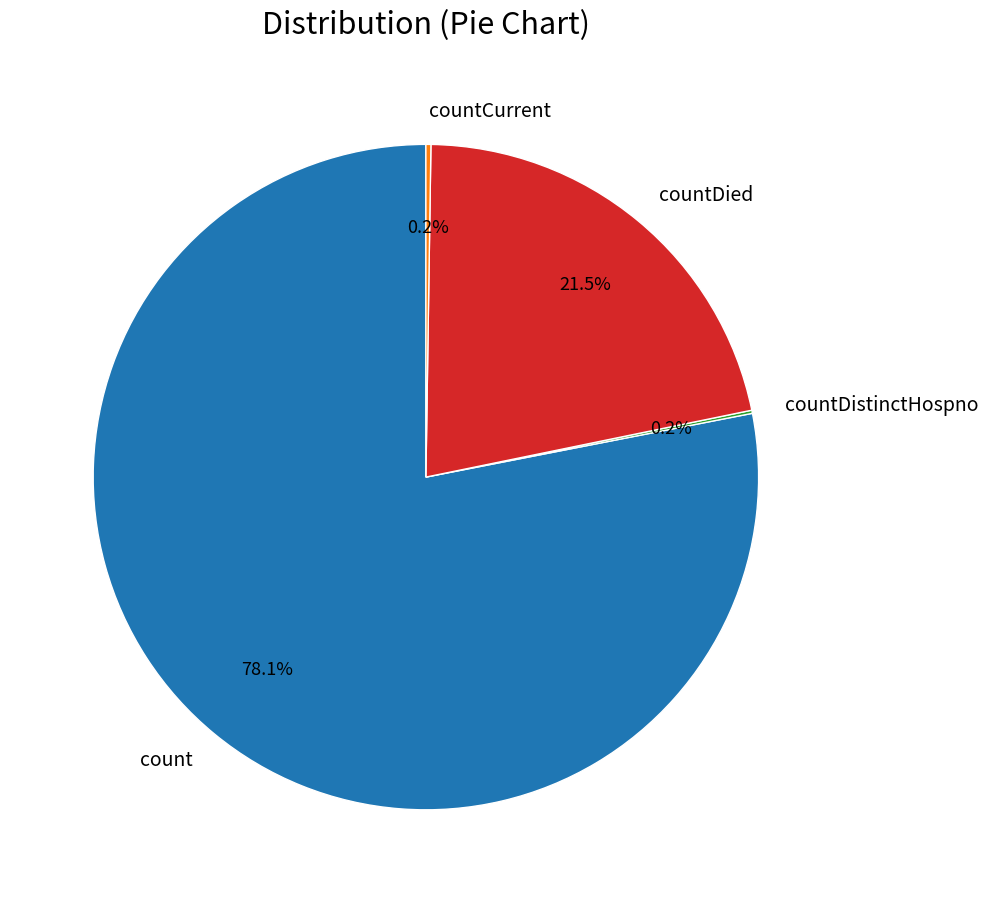

Which slice represents more than half of the pie?

count